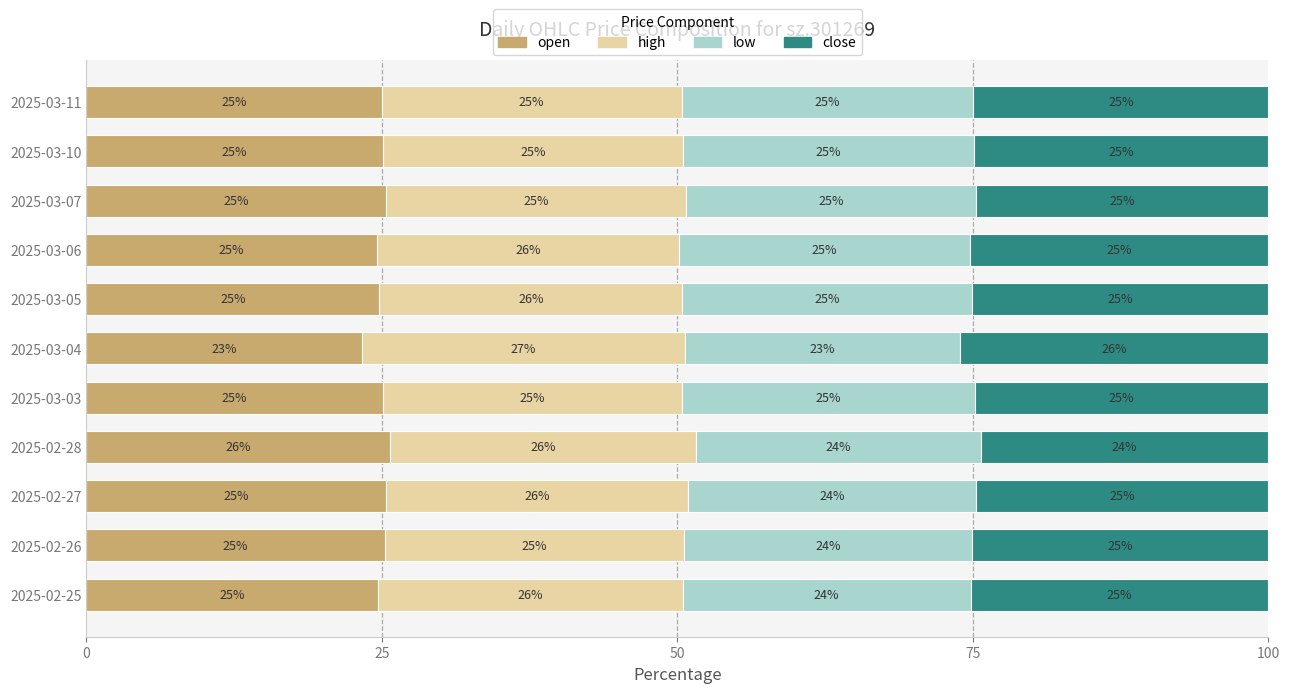

What is the total value across all series at 2025-03-10?

100.0